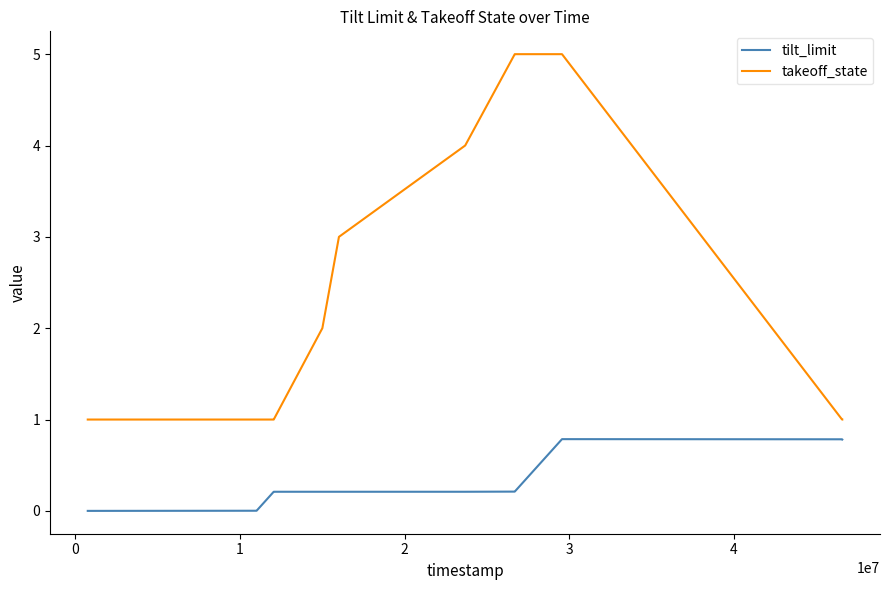

What is the sum of all takeoff_state values?

41.0